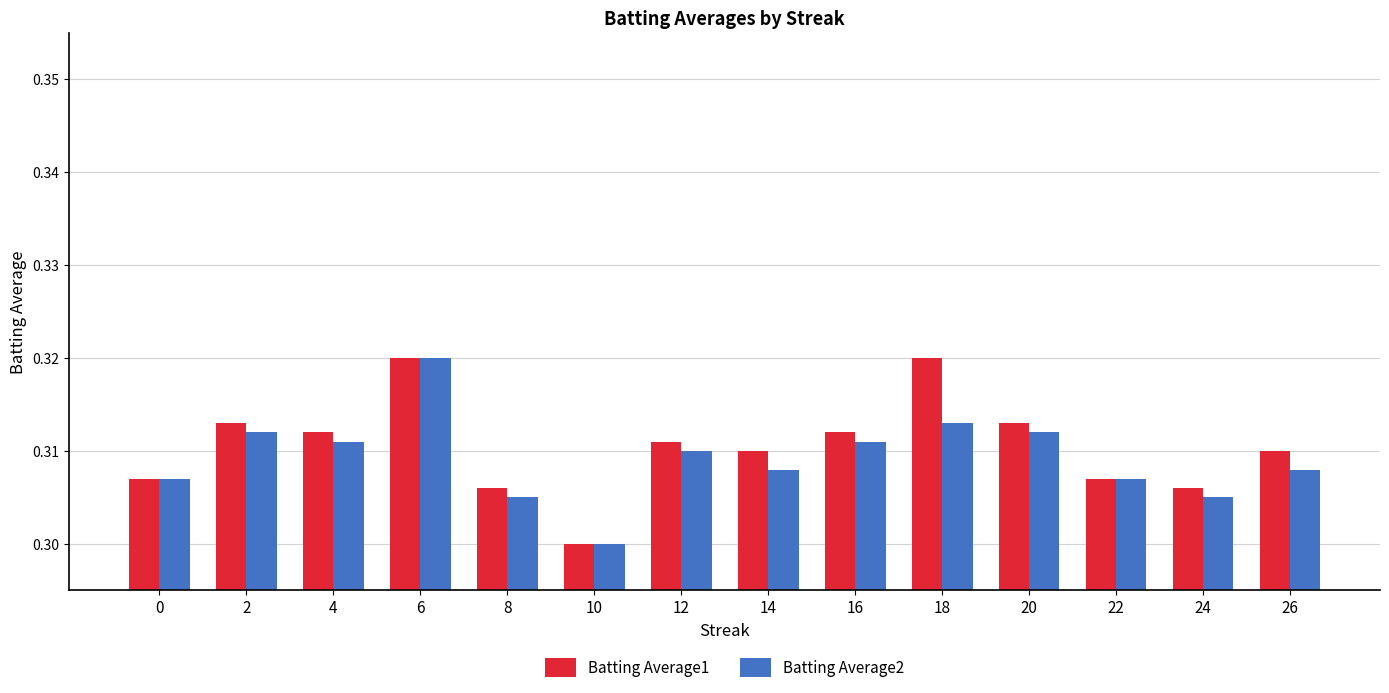

What is the sum of all Batting Average1 values?

4.3